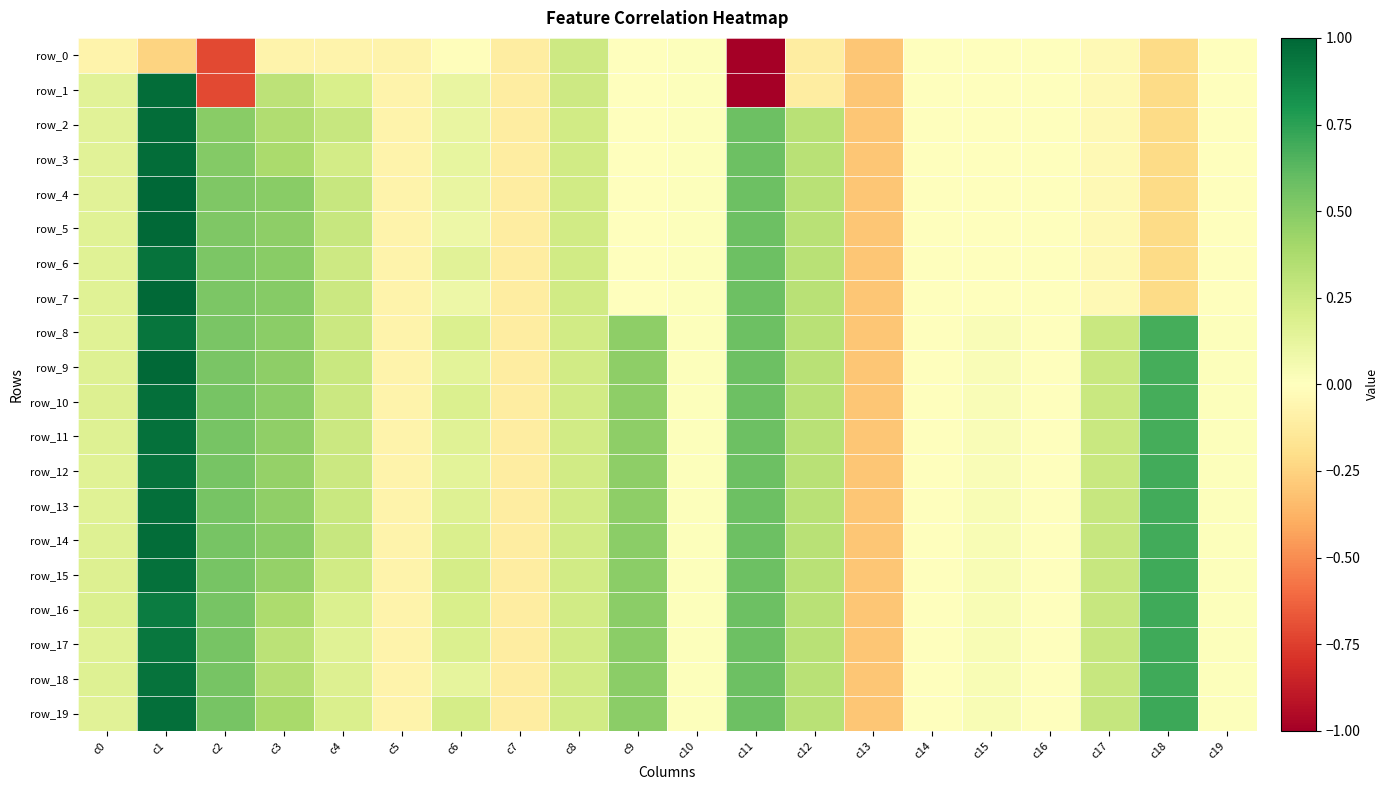

What is the total value across all series at c18?

6.6